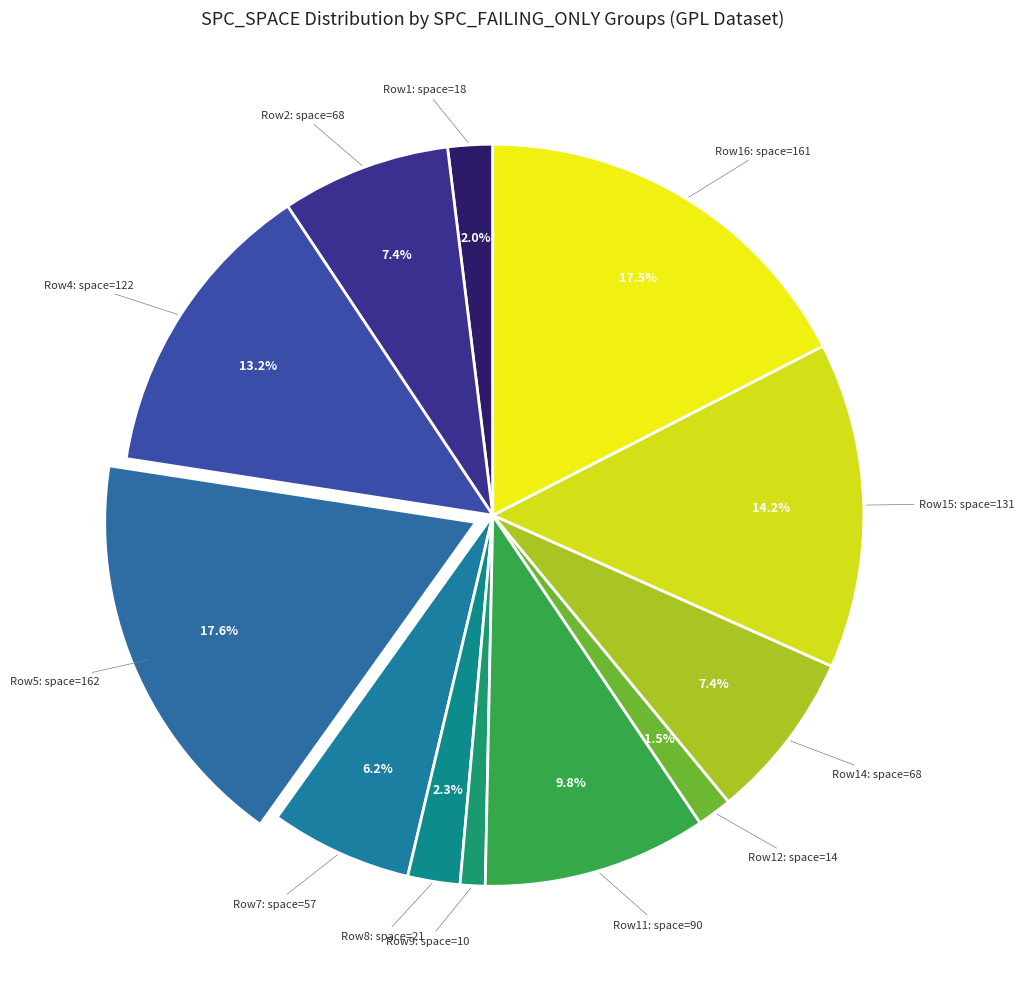

Rank the categories by value from highest to lowest.

SPC_FAILING_ONLY=95 (162), SPC_FAILING_ONLY=1 (161), SPC_FAILING_ONLY=5 (131), SPC_FAILING_ONLY=6 (122), SPC_FAILING_ONLY=2 (90), SPC_FAILING_ONLY=1 (68), SPC_FAILING_ONLY=1 (68), SPC_FAILING_ONLY=3 (57), SPC_FAILING_ONLY=2 (21), SPC_FAILING_ONLY=1 (18), SPC_FAILING_ONLY=2 (14), SPC_FAILING_ONLY=1 (10)